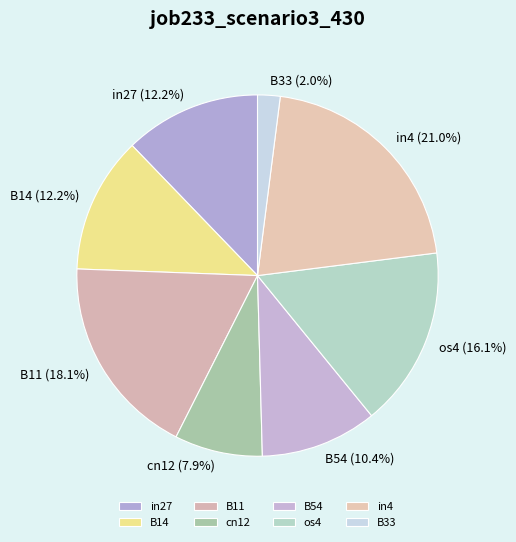

What is the smallest slice in the pie chart?

B33